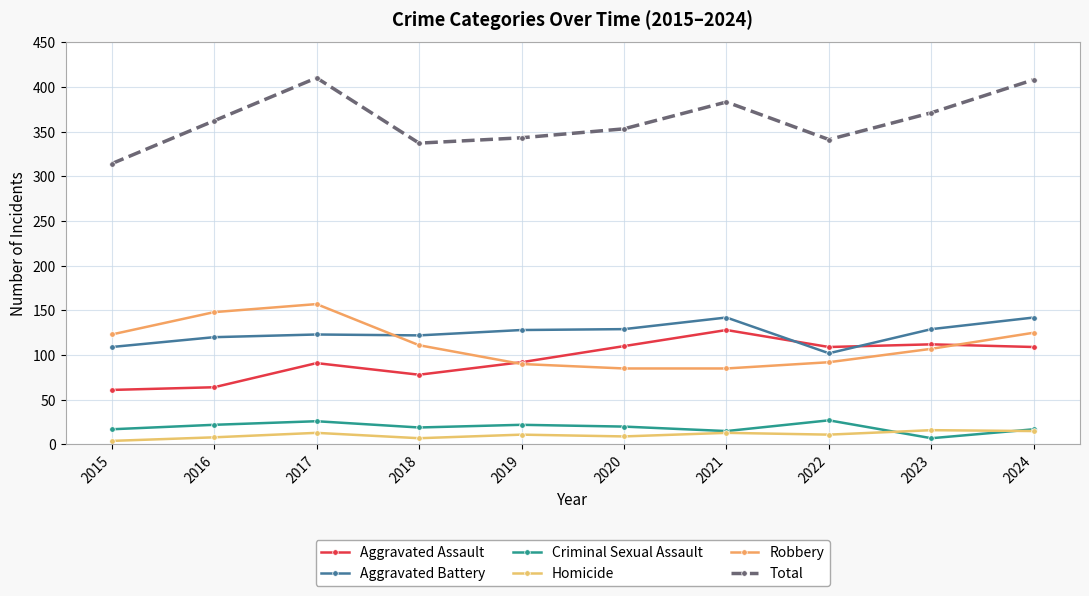

How many data points in Aggravated Assault are less than 109?

5